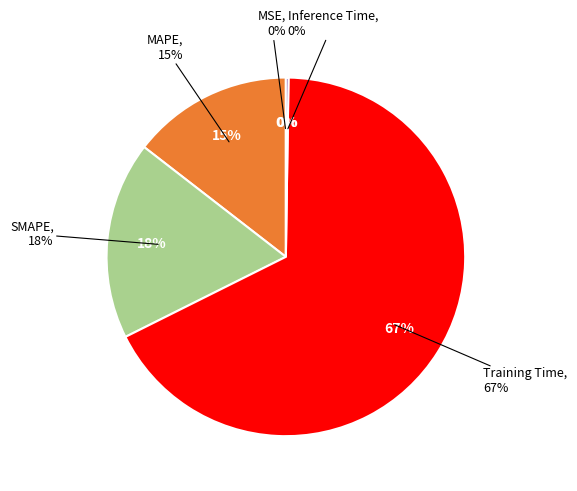

Is there any slice that represents more than half of the pie?

Yes